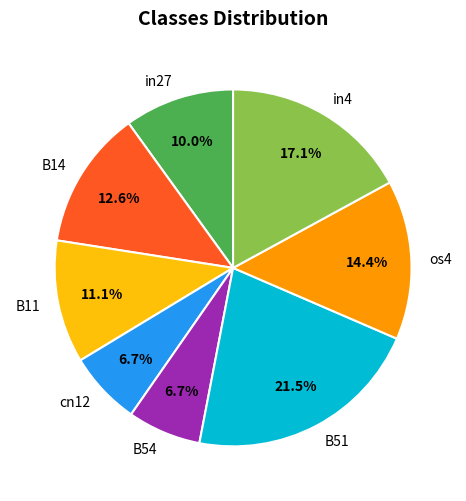

To the nearest percent, what is the difference between the B54 and os4 slice percentages?

8%